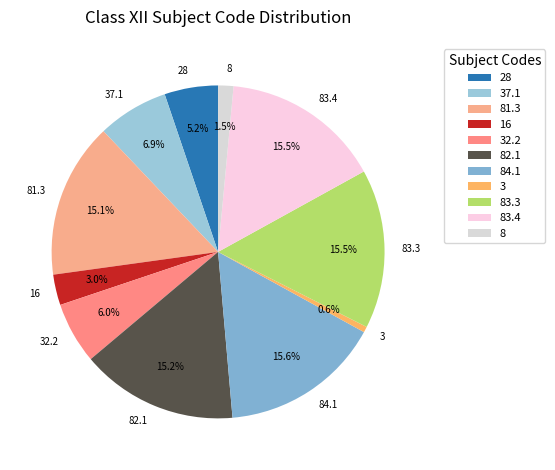

Is 82.1 the majority of the pie?

No